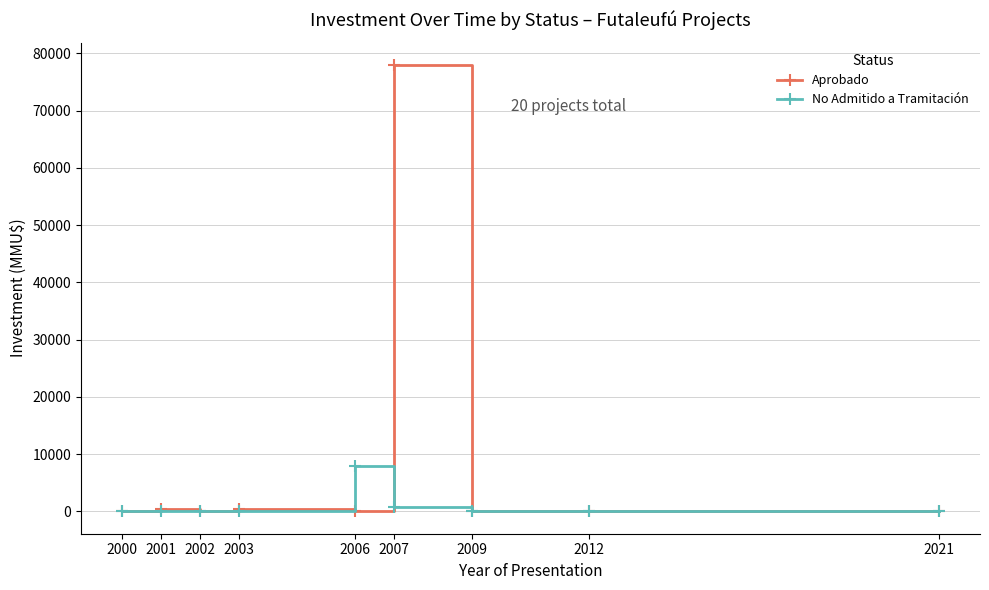

At which category is the sum across all series the highest?

2007